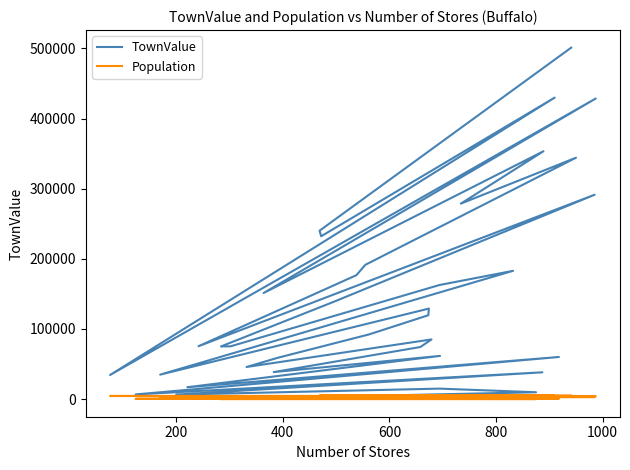

True or false: Population has more than 0 interior local peaks.

False